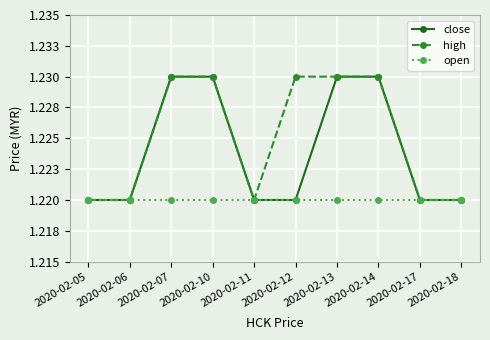

Rank the categories by open value from lowest to highest.

2020-02-05, 2020-02-06, 2020-02-07, 2020-02-10, 2020-02-11, 2020-02-12, 2020-02-13, 2020-02-14, 2020-02-17, 2020-02-18